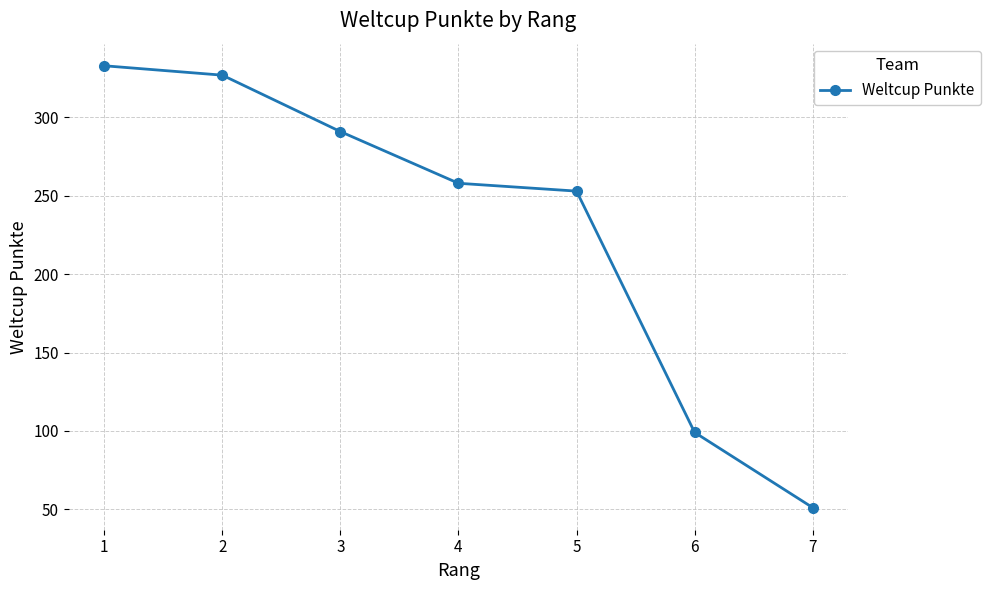

What is the change in value from 1 to 4?

-75